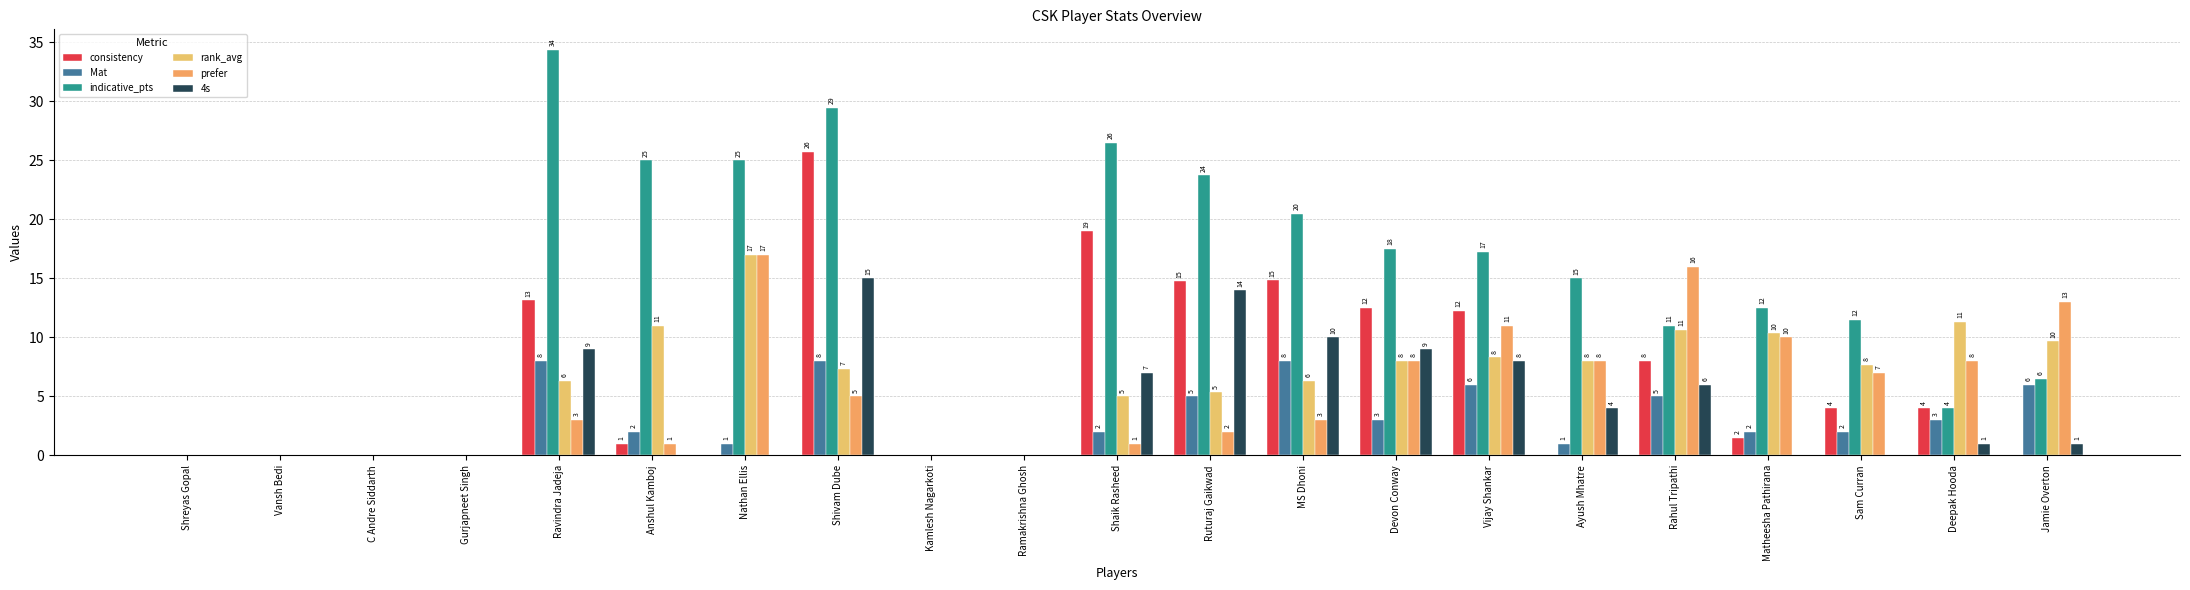

Where does the prefer series first go above 3?

Nathan Ellis